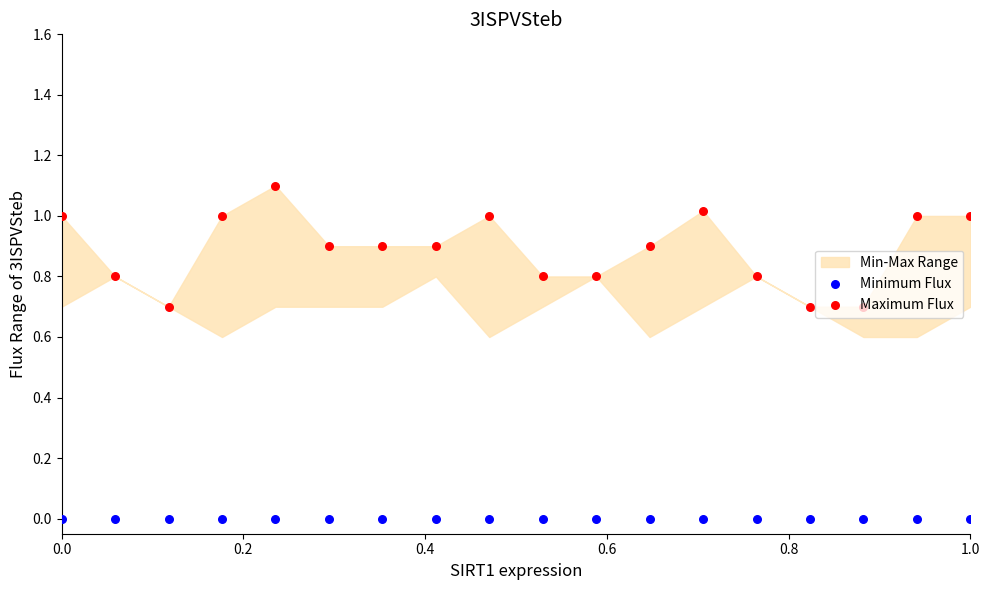

Which series has the largest Y range (max minus min)?

Maximum Flux